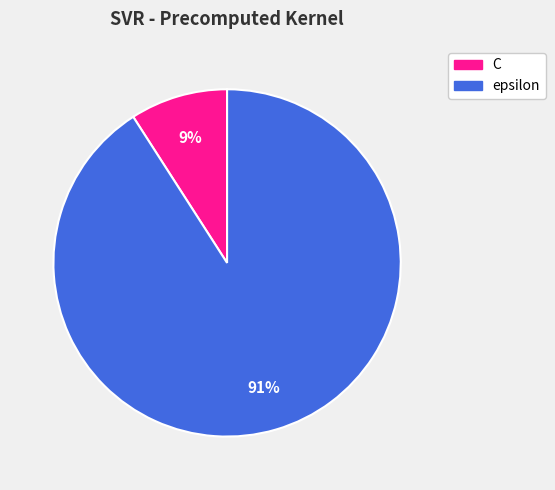

Which slice is the largest?

epsilon